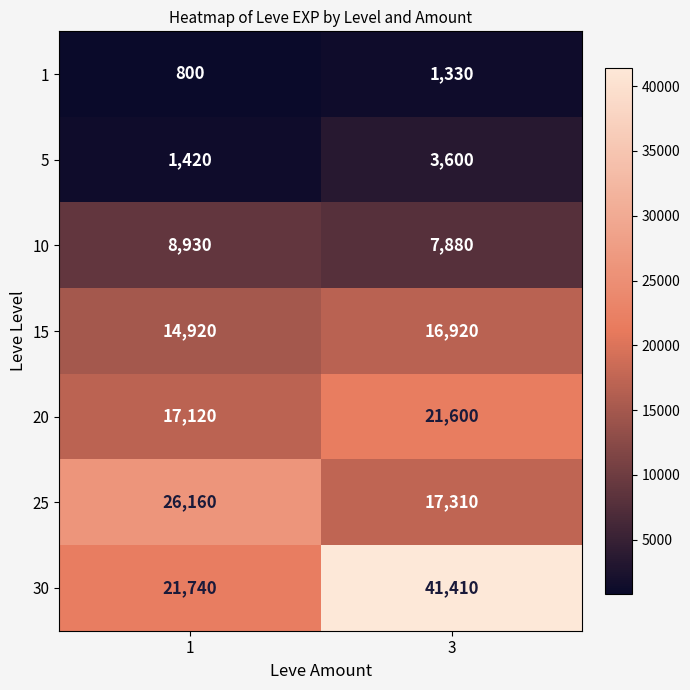

Which series has the largest range (max minus min)?

30